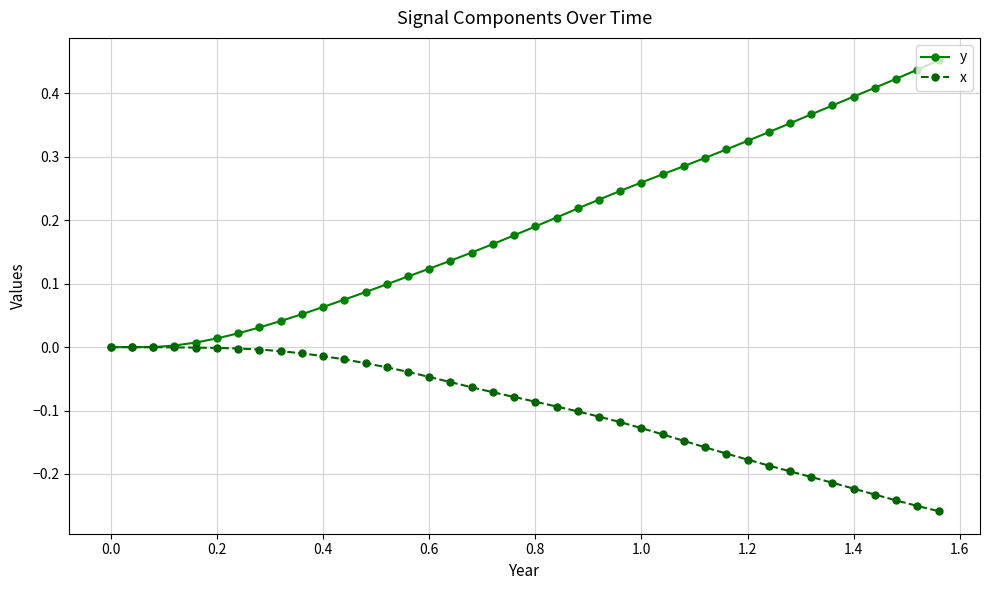

How many lines are shown in the chart?

2